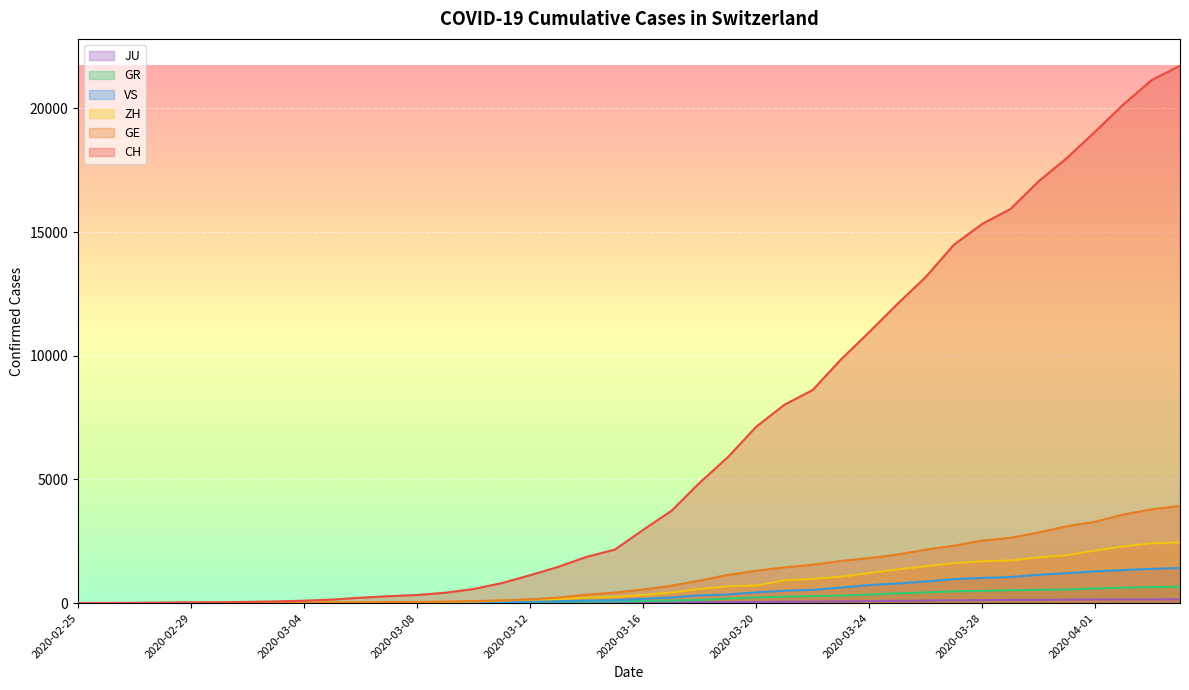

How many data points in GR are above 84?

19